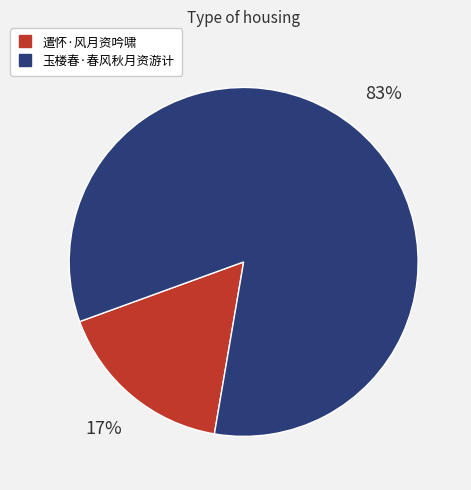

Which has a higher value, 玉楼春·春风秋月资游计 or 遣怀·风月资吟啸?

玉楼春·春风秋月资游计